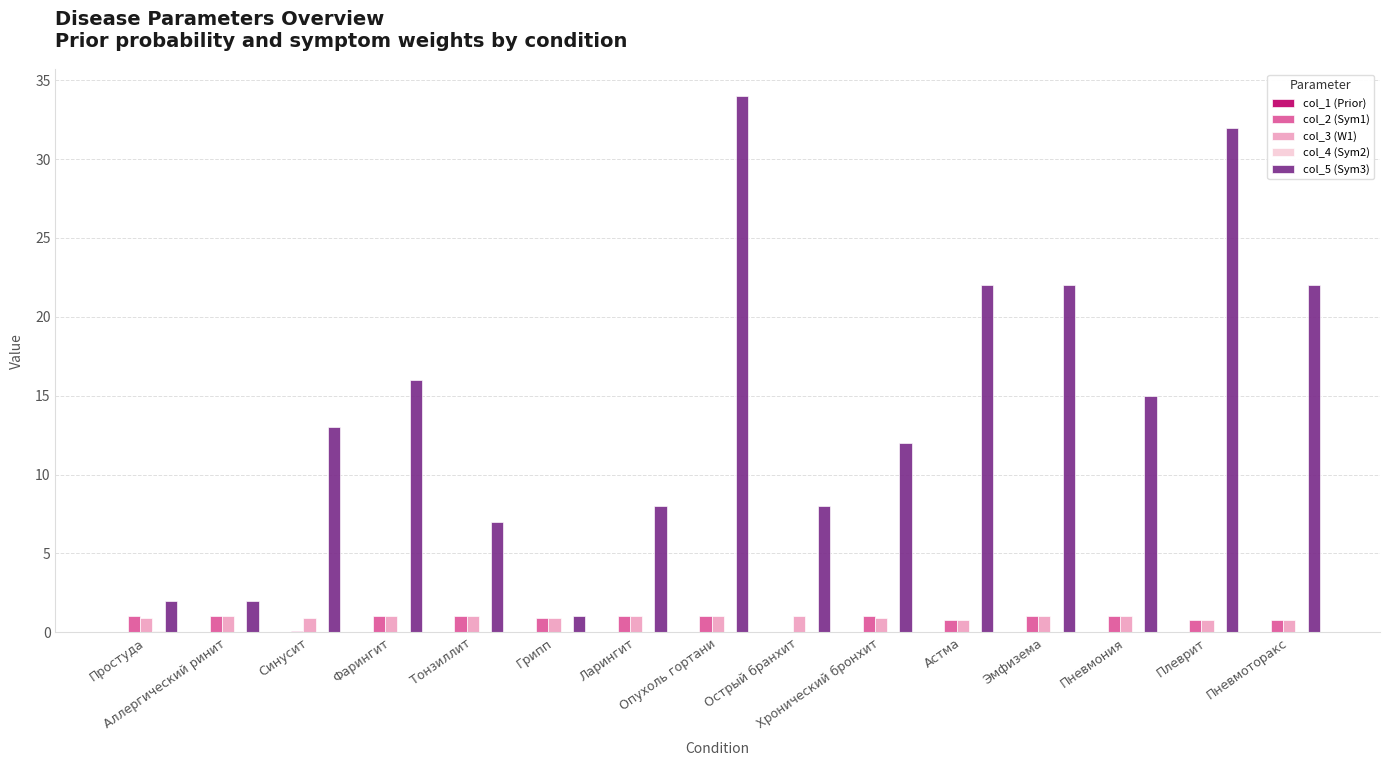

How many groups of bars are there?

15